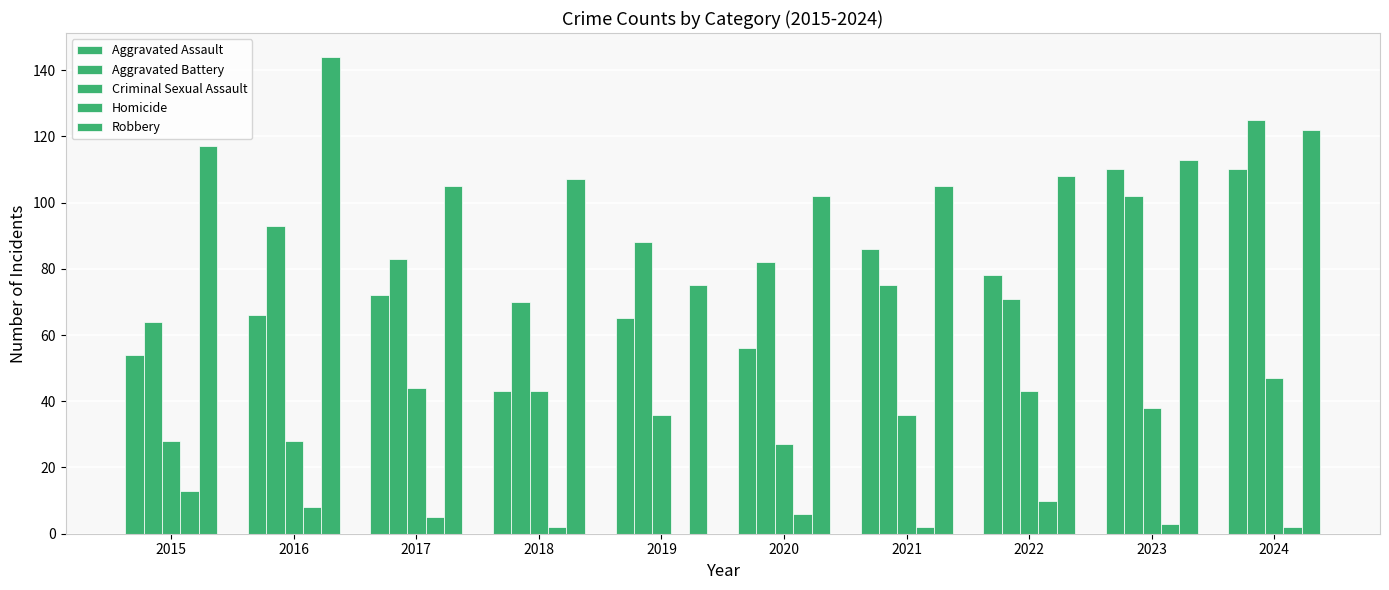

Reading right to left, what are all the values shown in this chart?

Aggravated Assault: 110	110	78	86	56	65	43	72	66	54
Aggravated Battery: 125	102	71	75	82	88	70	83	93	64
Criminal Sexual Assault: 47	38	43	36	27	36	43	44	28	28
Homicide: 2	3	10	2	6	0	2	5	8	13
Robbery: 122	113	108	105	102	75	107	105	144	117